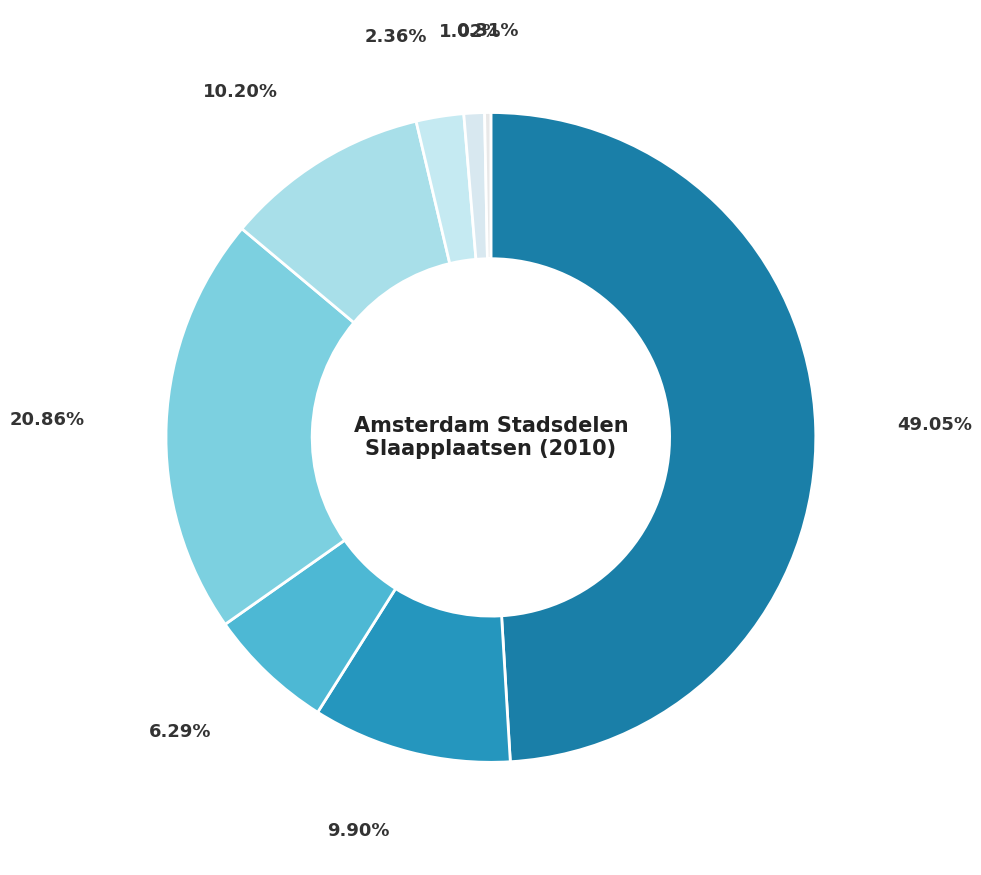

What is the smallest slice in the pie chart?

Zuidoost (T)